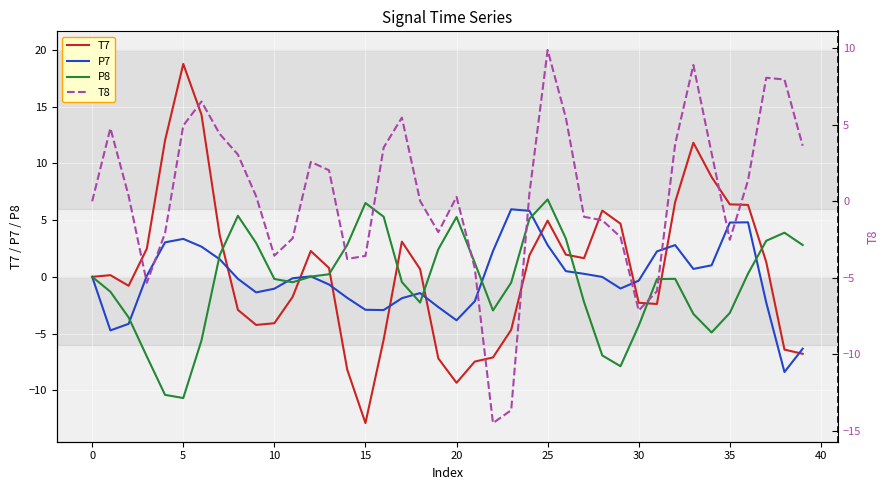

Is this an area chart (filled region under the line)?

No